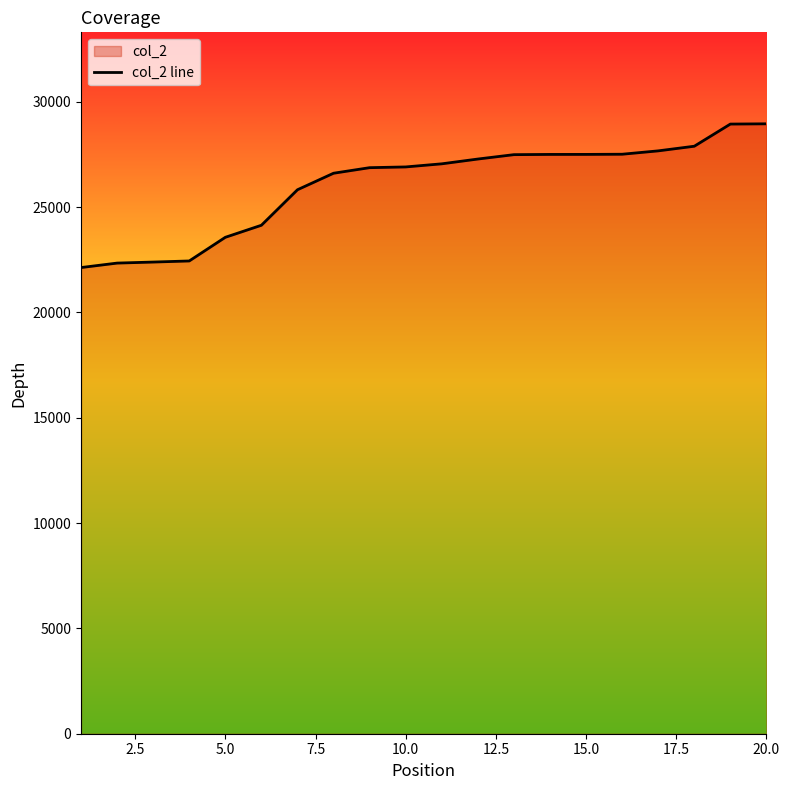

What is the maximum value shown in the chart?

28956